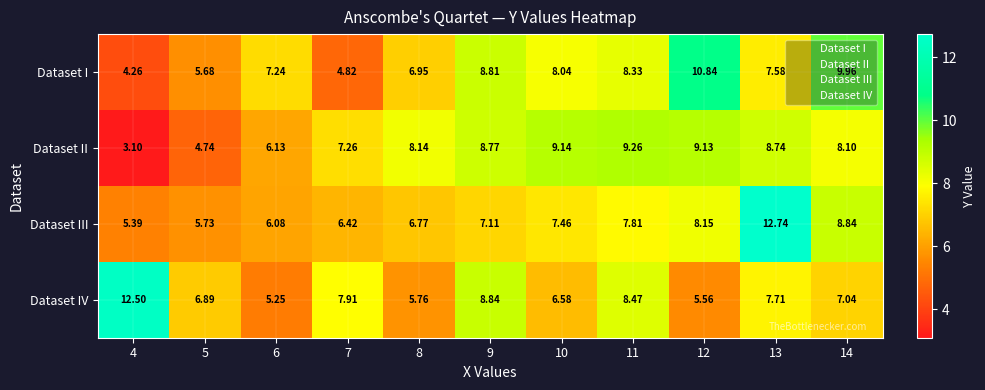

Rank the series by their maximum value, from lowest to highest.

Dataset II, Dataset I, Dataset IV, Dataset III